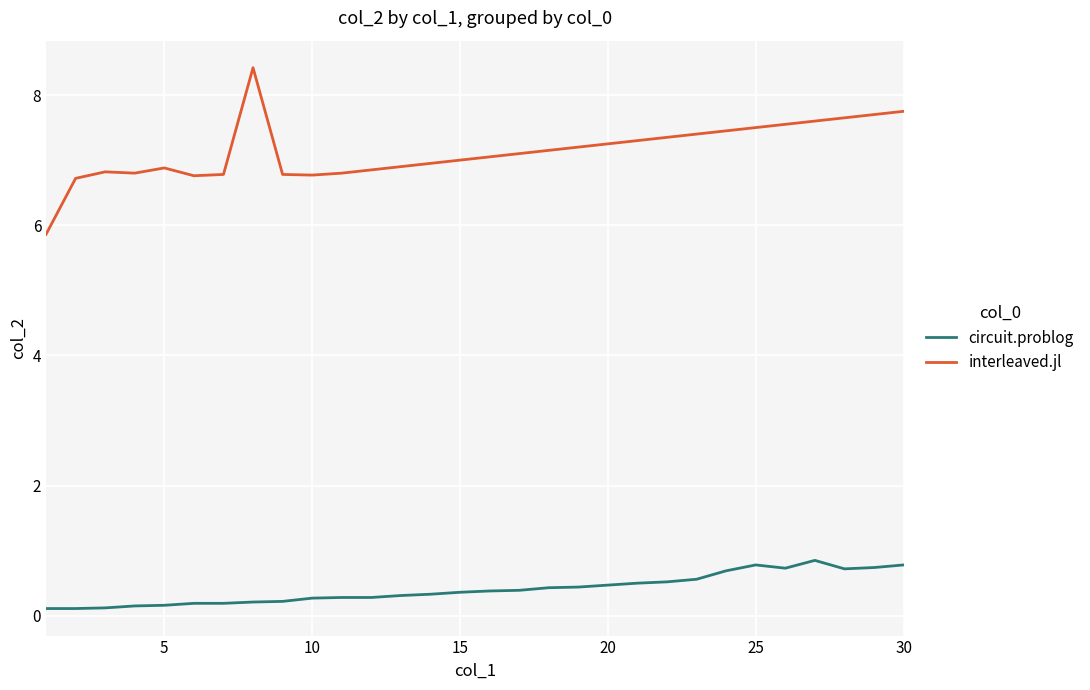

True or false: interleaved.jl and circuit.problog intersect in this chart.

False